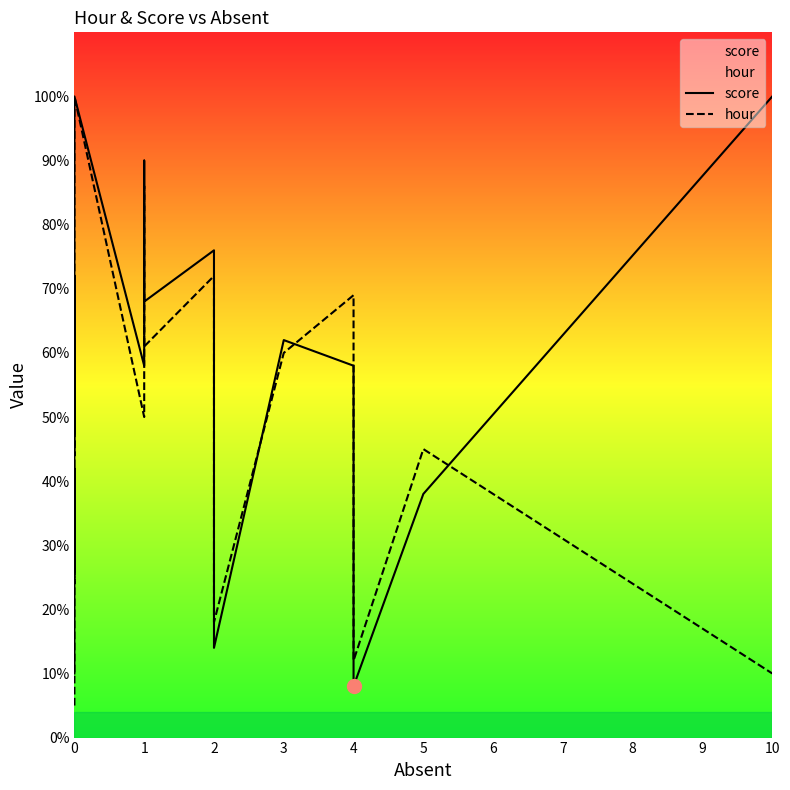

True or false: hour has more than 2 interior local peaks.

True